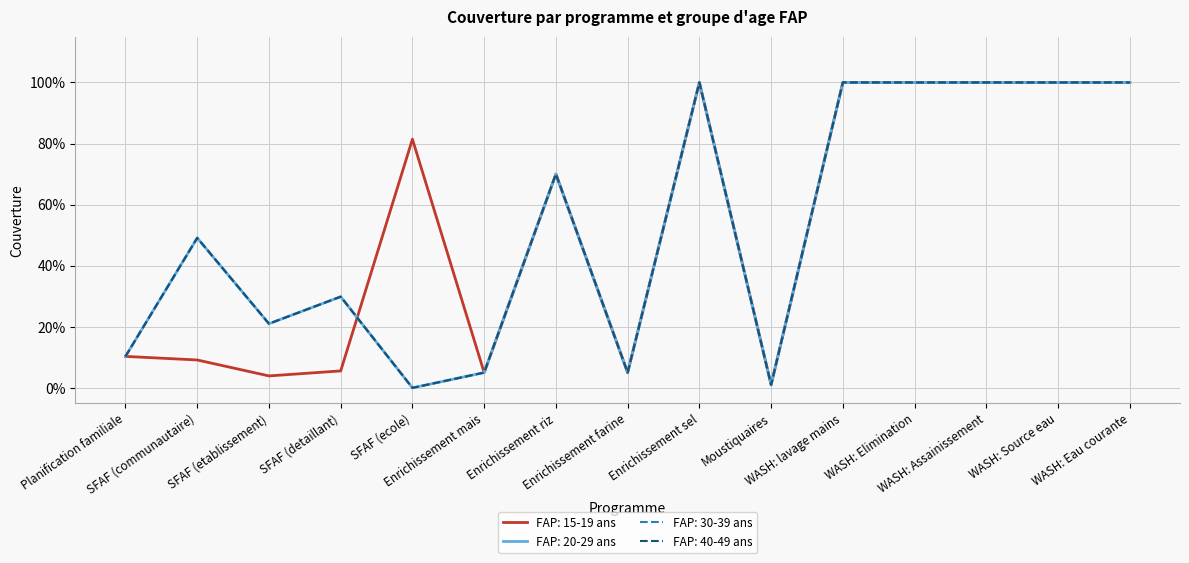

Is this an area chart (filled region under the line)?

No